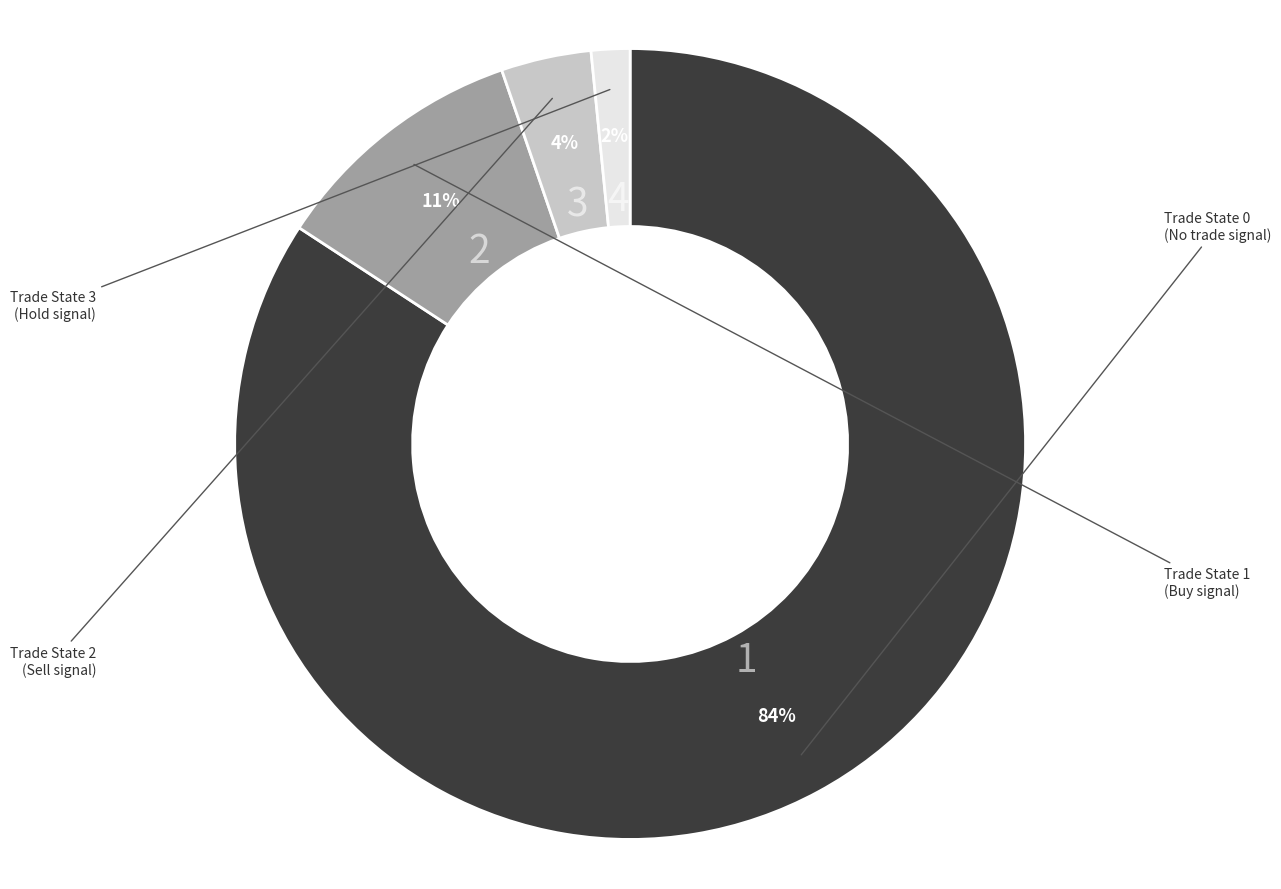

Is there a majority slice in this chart?

Yes